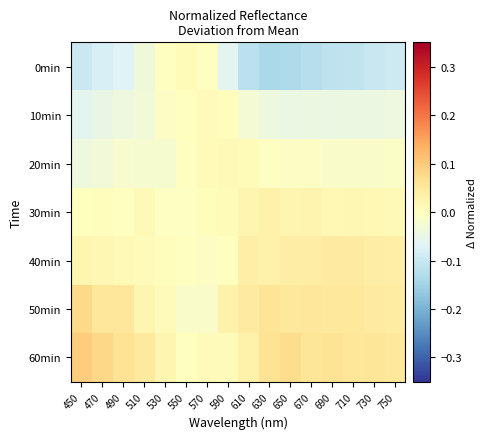

Which series has the widest spread of values?

0min